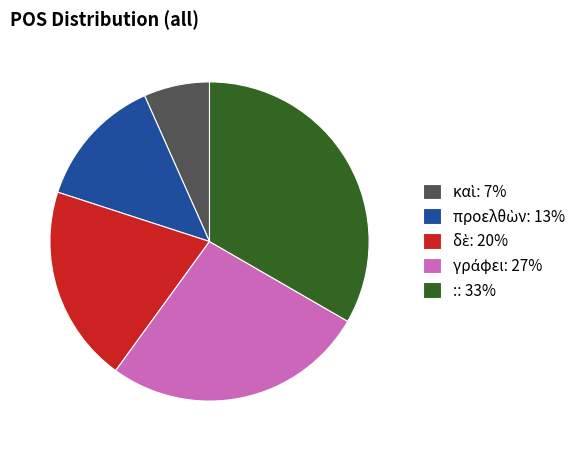

Does :: 33% account for over 50% of the chart?

No